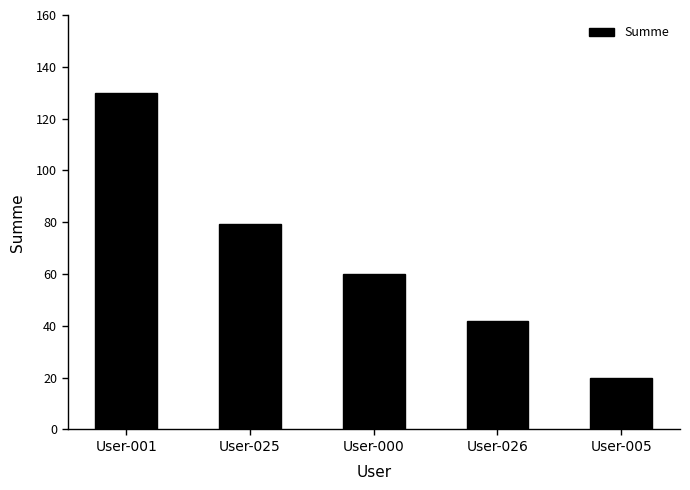

What is the maximum value shown in the chart?

129.9